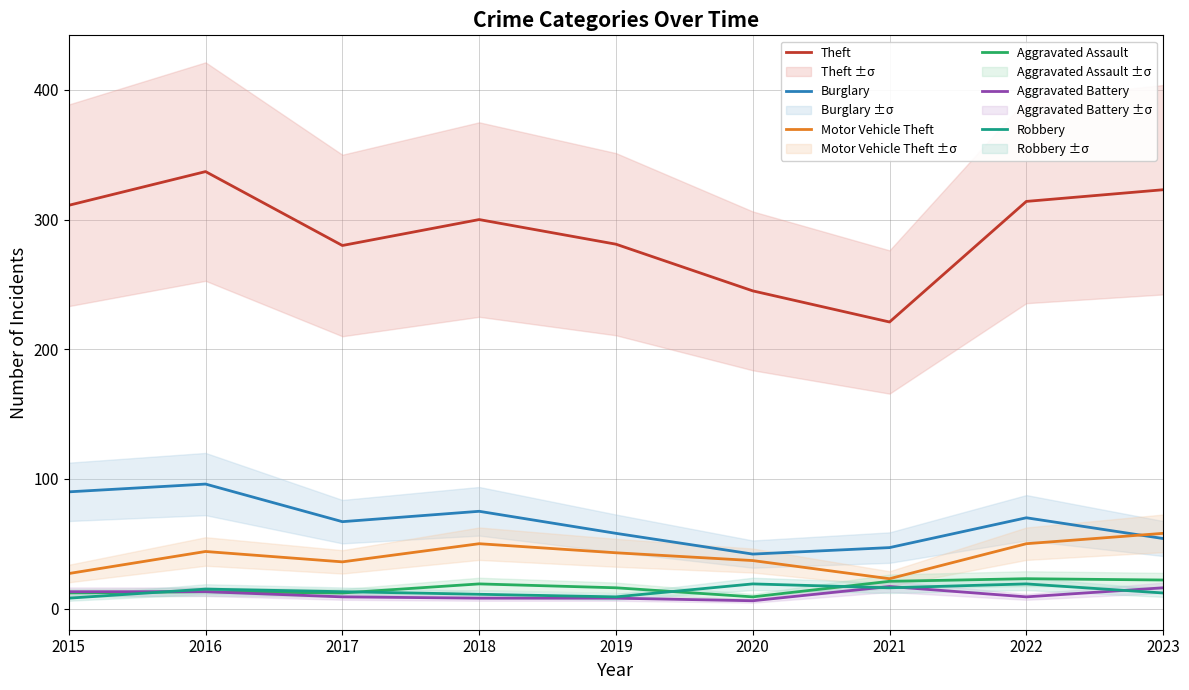

Reading left to right, what are all the values shown in this chart?

Theft: 2015=311	2016=337	2017=280	2018=300	2019=281	2020=245	2021=221	2022=314	2023=323
Burglary: 2015=90	2016=96	2017=67	2018=75	2019=58	2020=42	2021=47	2022=70	2023=54
Motor Vehicle Theft: 2015=27	2016=44	2017=36	2018=50	2019=43	2020=37	2021=23	2022=50	2023=58
Aggravated Assault: 2015=12	2016=13	2017=12	2018=19	2019=16	2020=9	2021=21	2022=23	2023=22
Aggravated Battery: 2015=13	2016=13	2017=9	2018=8	2019=8	2020=6	2021=17	2022=9	2023=16
Robbery: 2015=8	2016=15	2017=13	2018=11	2019=9	2020=19	2021=16	2022=19	2023=12